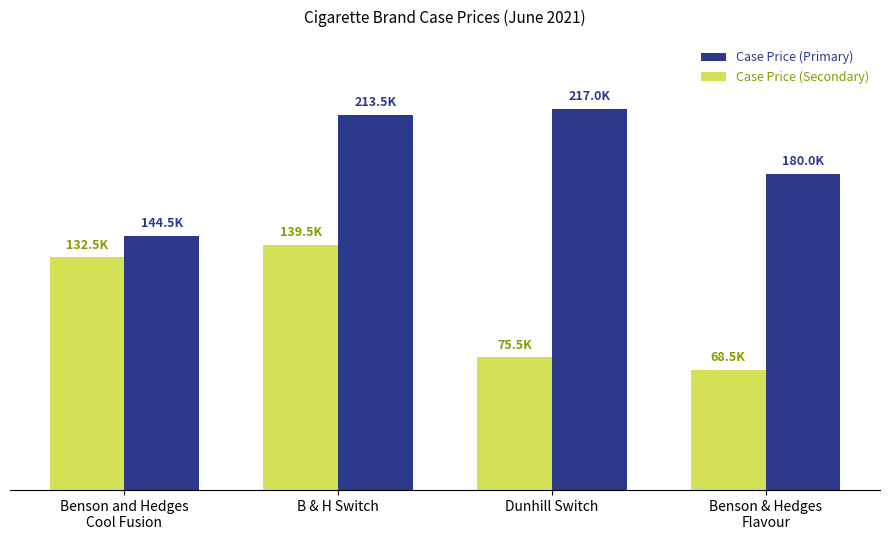

What are all the series names shown in the legend?

Case Price (Primary), Case Price (Secondary)